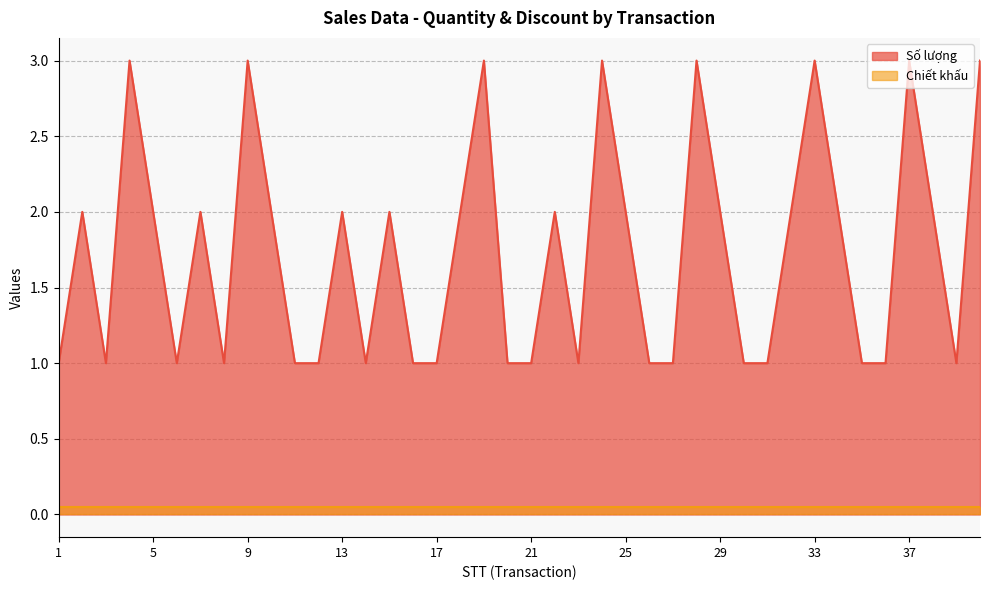

How many points are higher than both their immediate neighbors (excluding endpoints)?

12